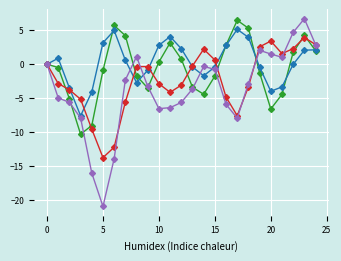

What is the smallest value displayed?

-21.0